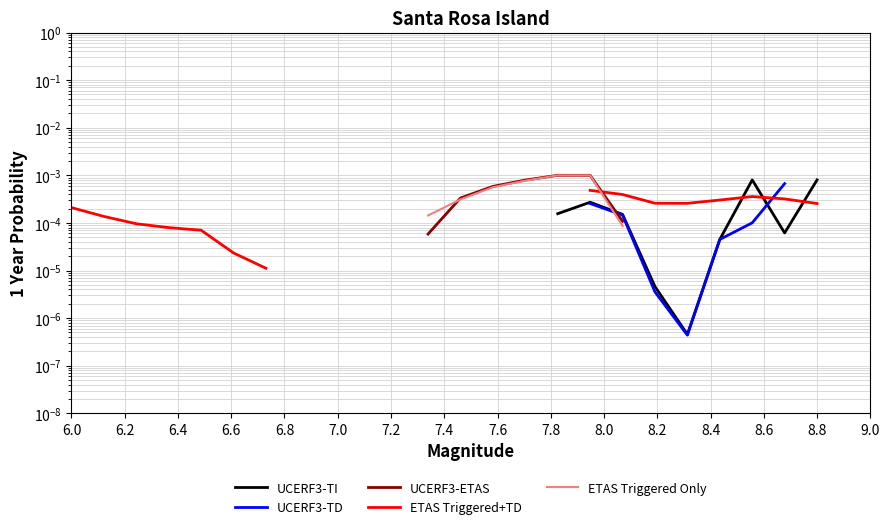

How many distinct data groups are displayed?

5